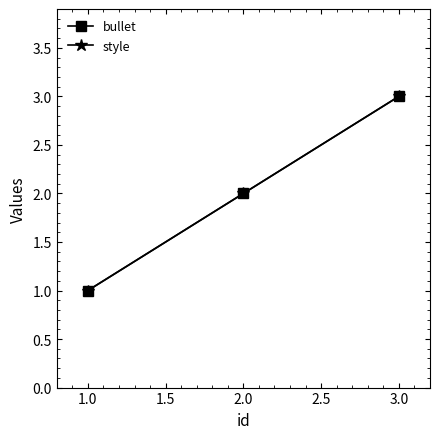

Is this an area chart (filled region under the line)?

No